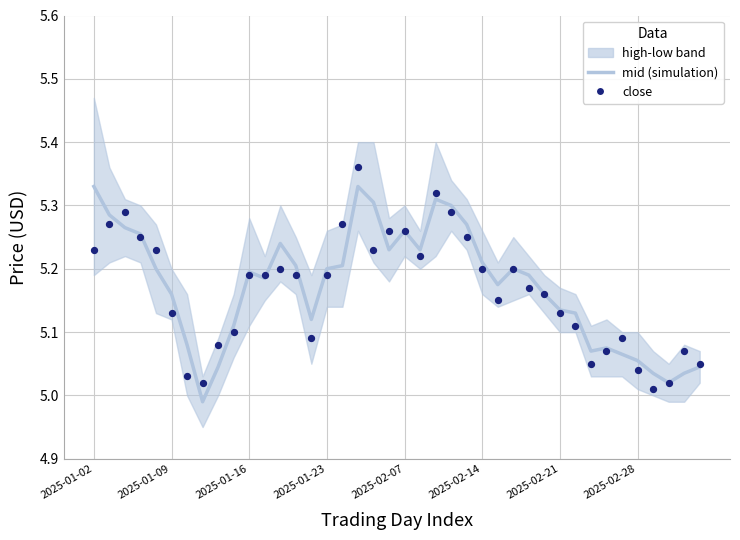

Which series has the largest total across all categories?

mid (simulation)